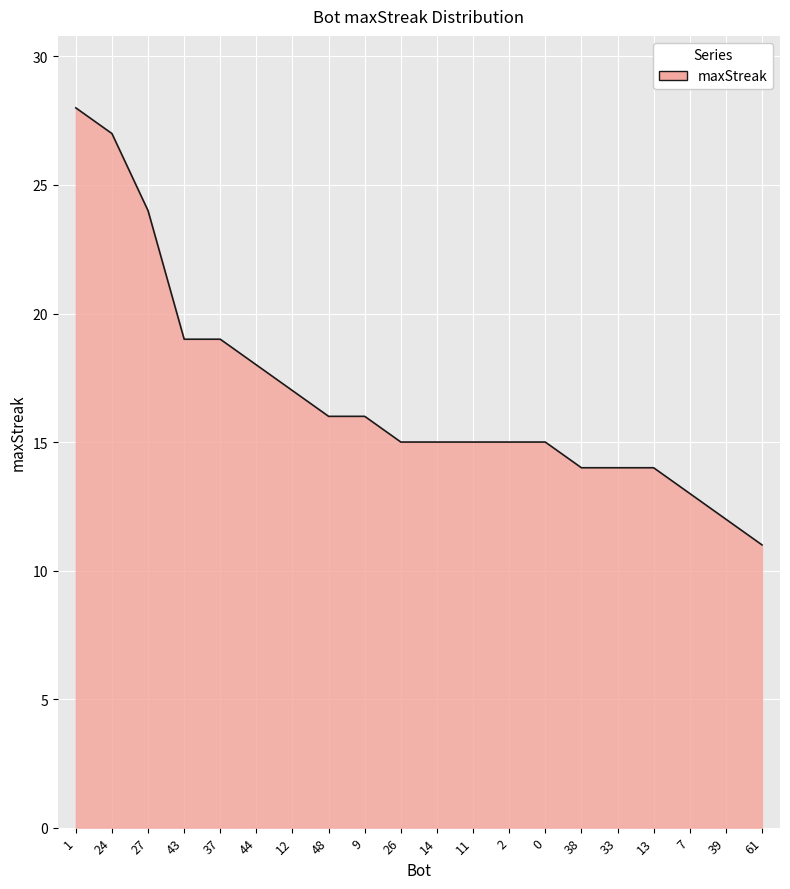

True or false: the data shows 23 at 14.

False